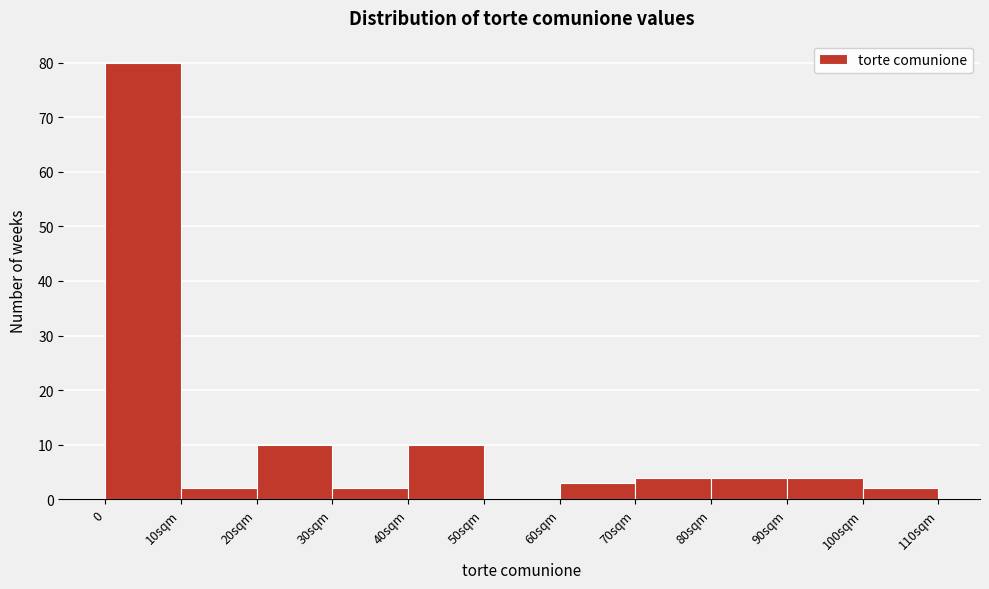

Reading left to right, list all the values displayed in this chart.

0=80	10sqm=2	20sqm=10	30sqm=2	40sqm=10	50sqm=0	60sqm=3	70sqm=4	80sqm=4	90sqm=4	100sqm=2